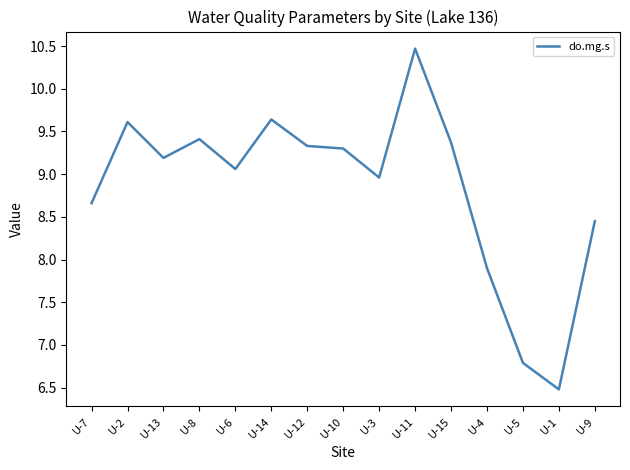

What position from the left is U-4?

12